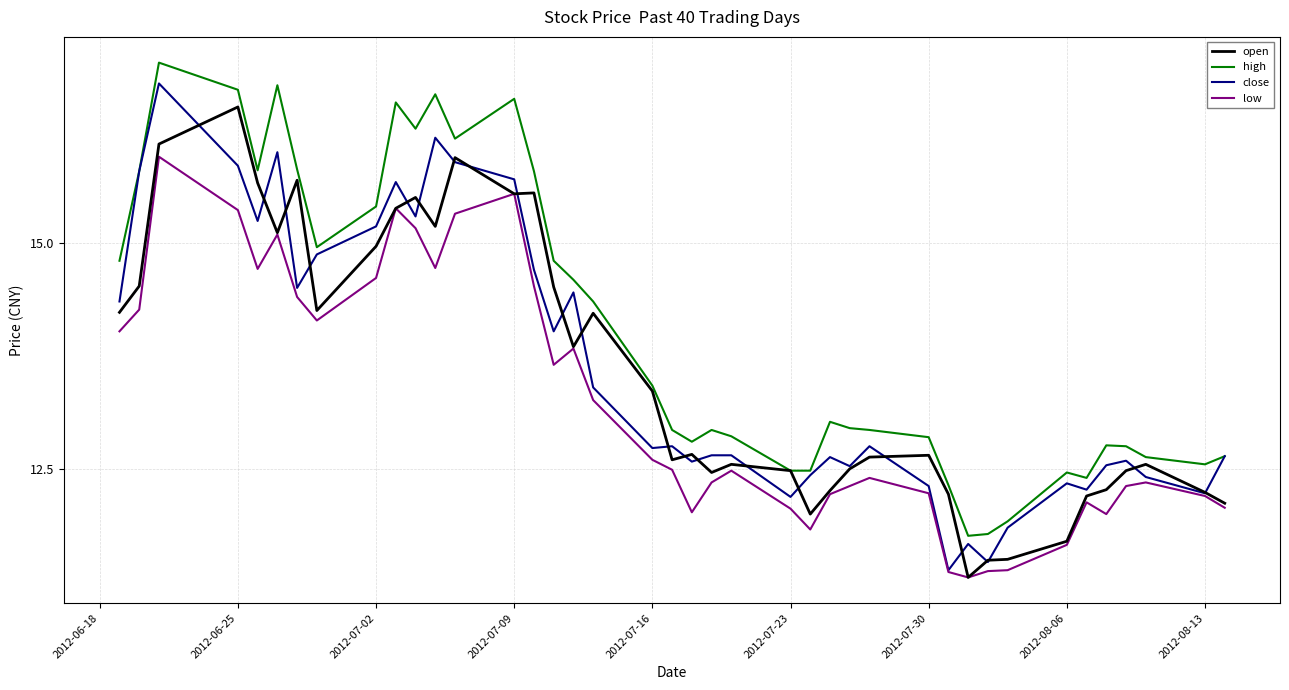

Is this an area chart (filled region under the line)?

No